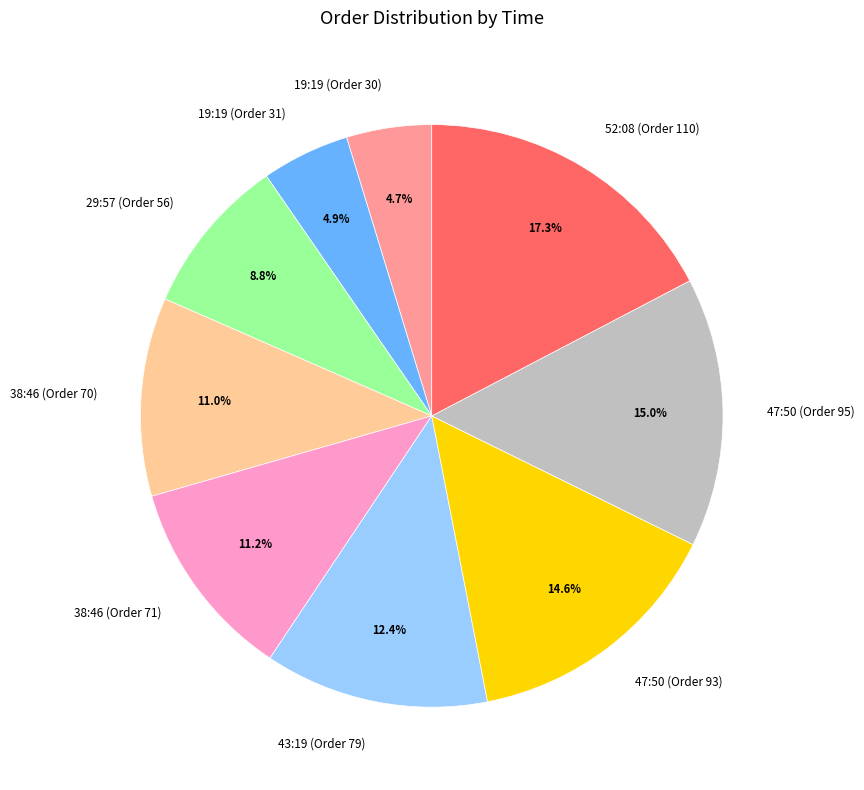

To the nearest percent, what is the difference between the largest and smallest slice percentages?

13%